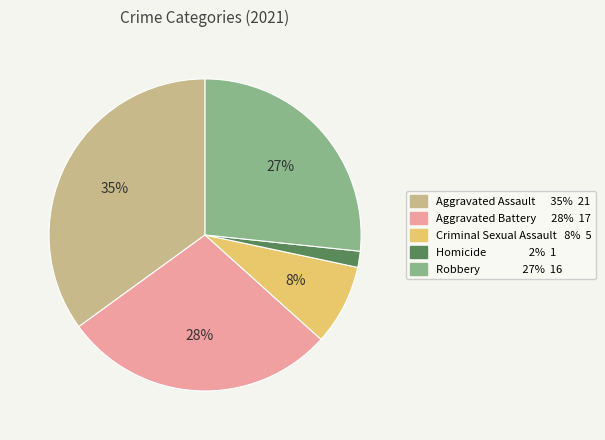

Which category has the biggest portion of the pie?

Aggravated Assault